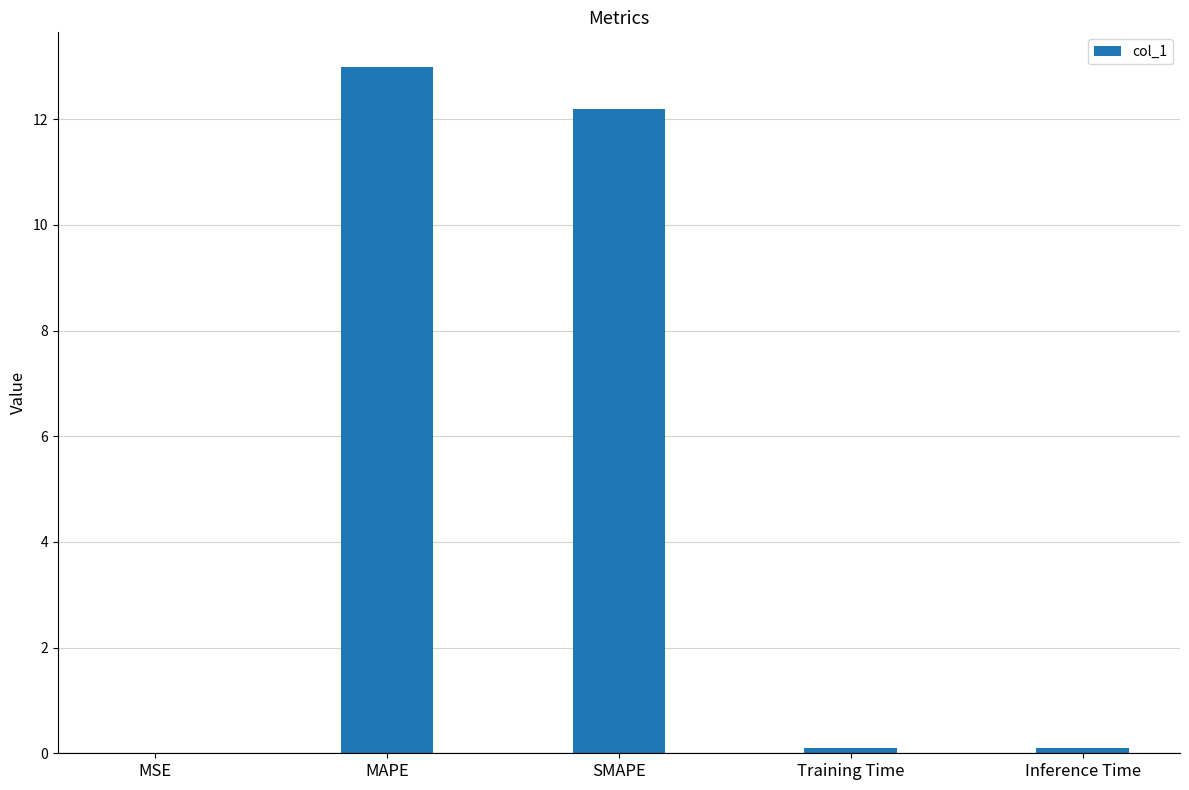

What is the sum of all values?

25.4